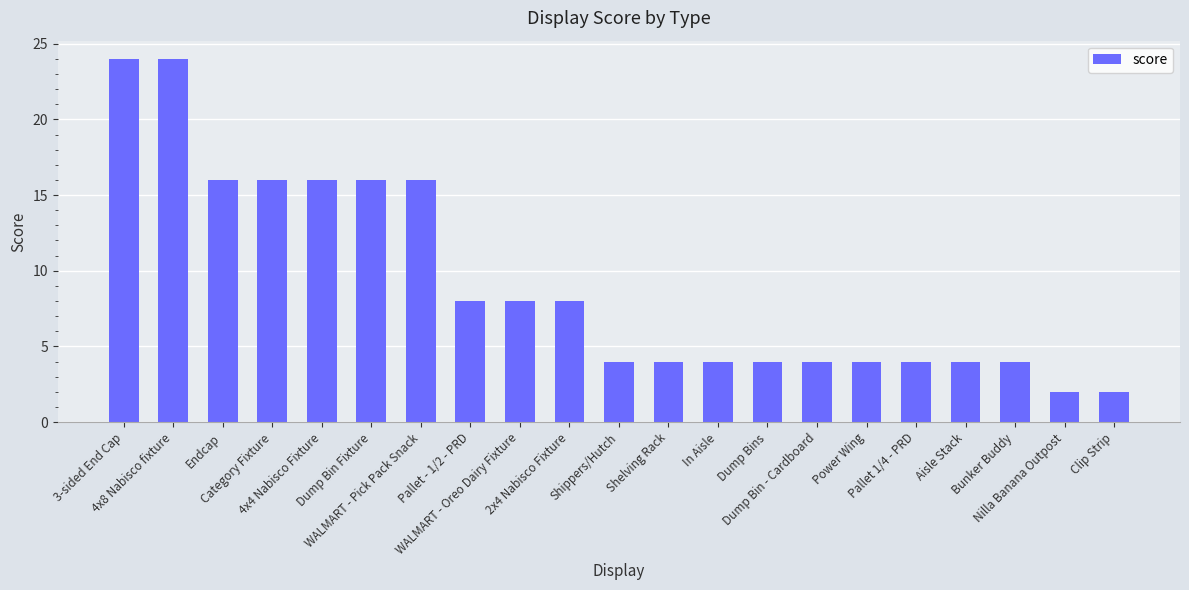

What is the difference between the maximum and minimum values?

22